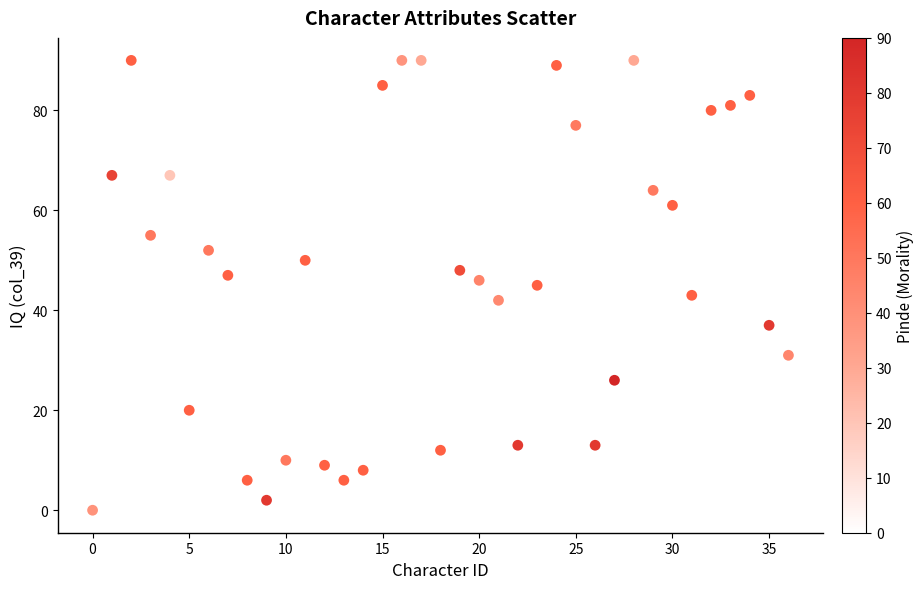

What is the range of Y values (max minus min)?

90